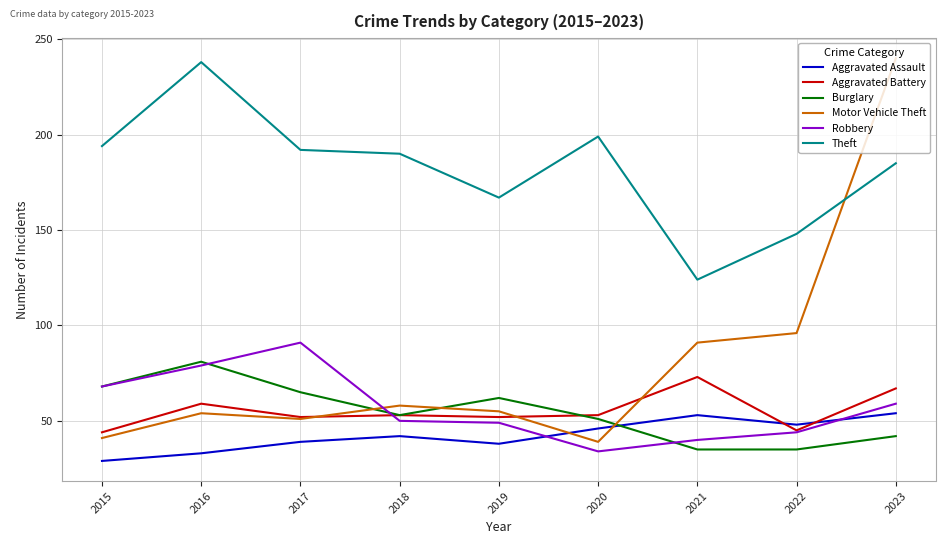

Which series changed the most between 2020 and 2021?

Theft